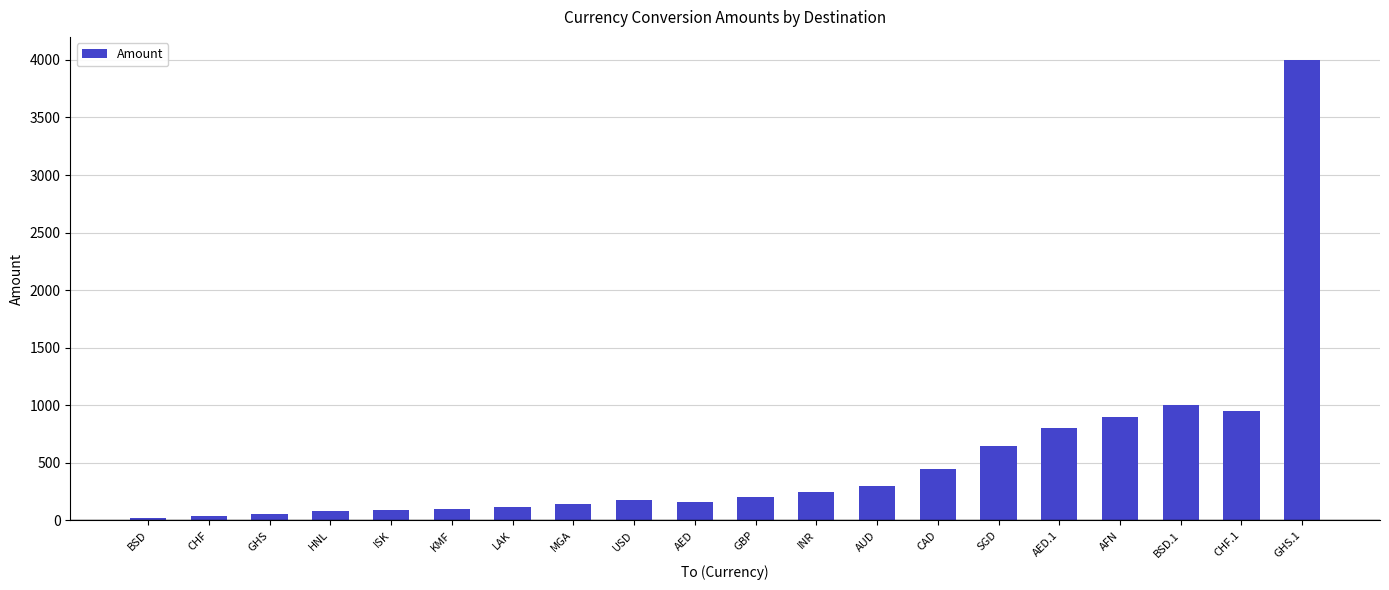

Is it true that the value at USD is 180?

True